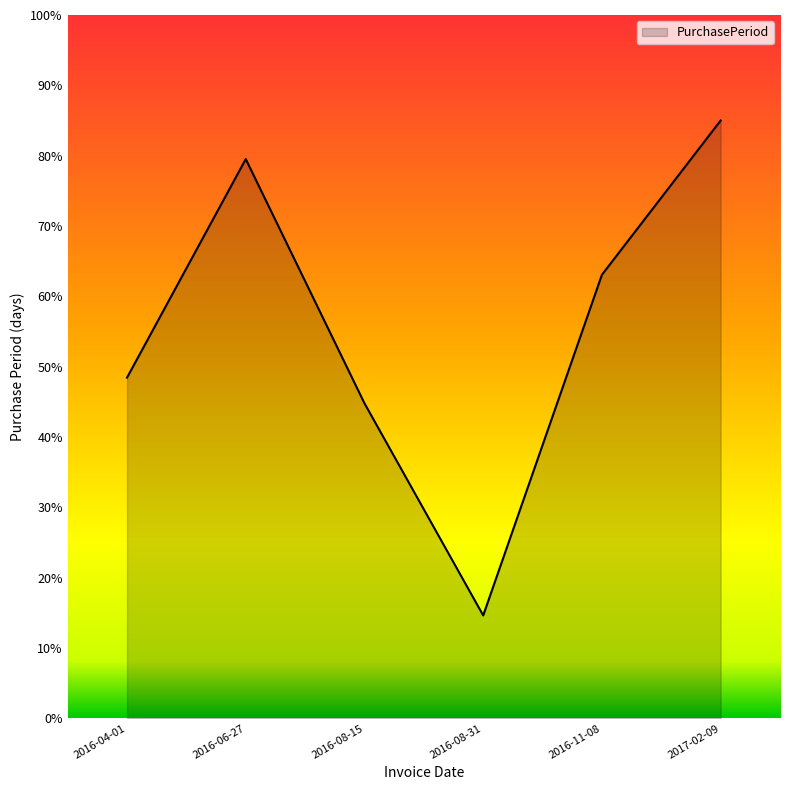

List the labels in order of value, largest first.

2017-02-09, 2016-06-27, 2016-11-08, 2016-04-01, 2016-08-15, 2016-08-31